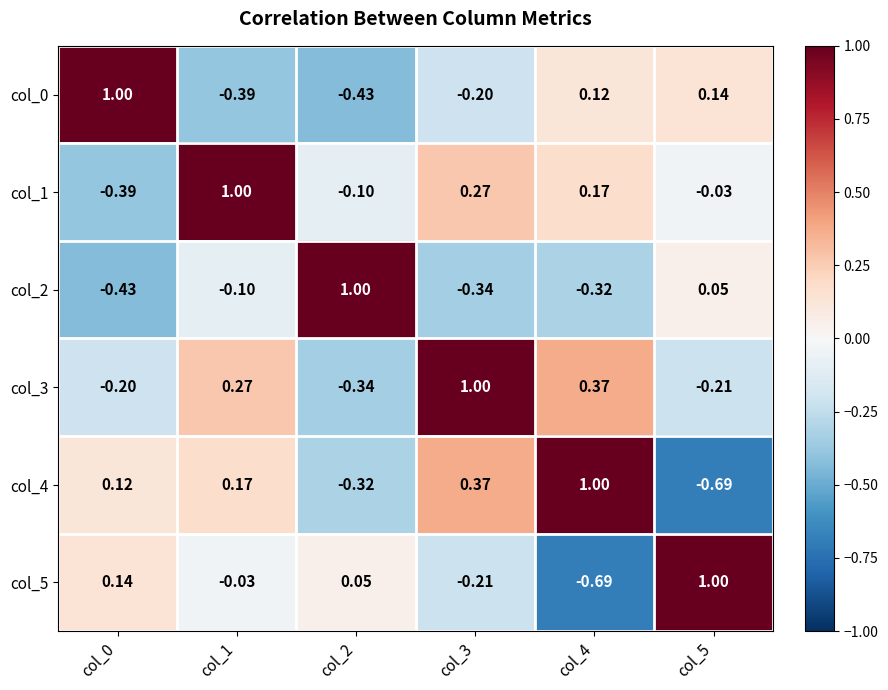

Is the value of col_5 at col_4 greater than the value of col_3 at col_1?

No